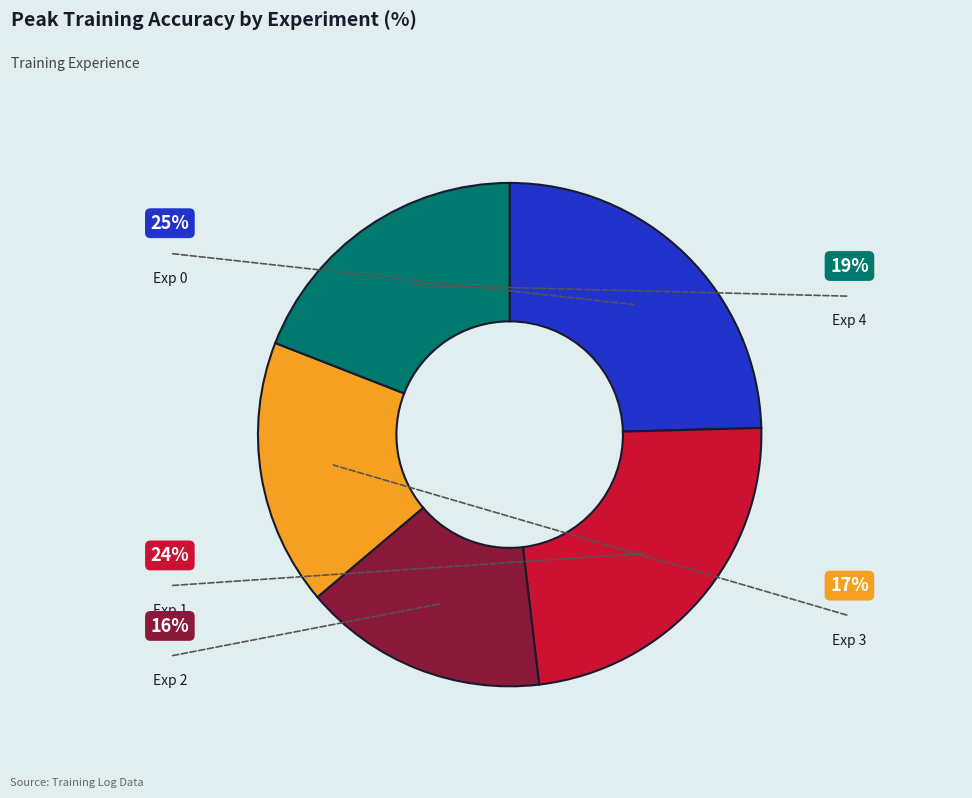

Count the number of slices in the pie.

5